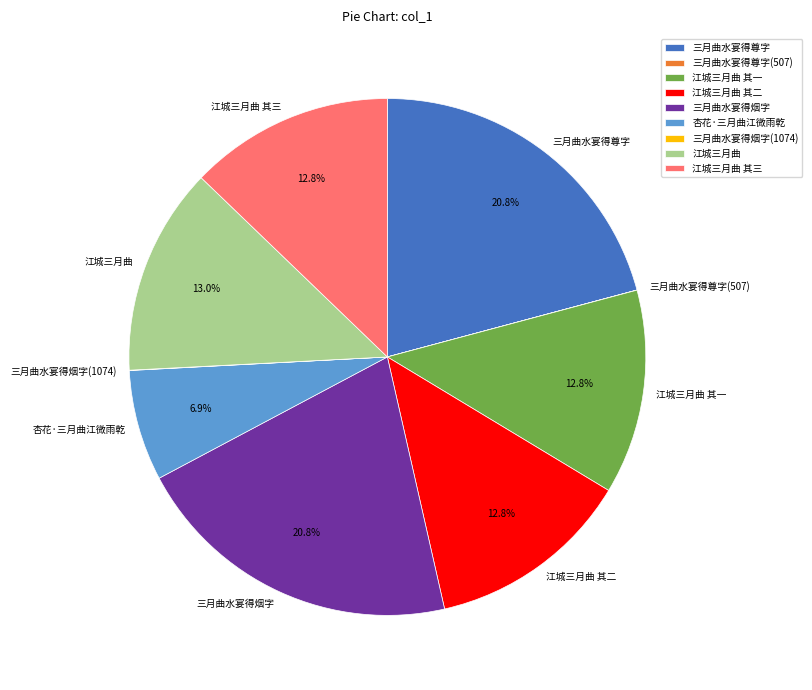

How much of the chart is everything except 江城三月曲 其一?

87.2%